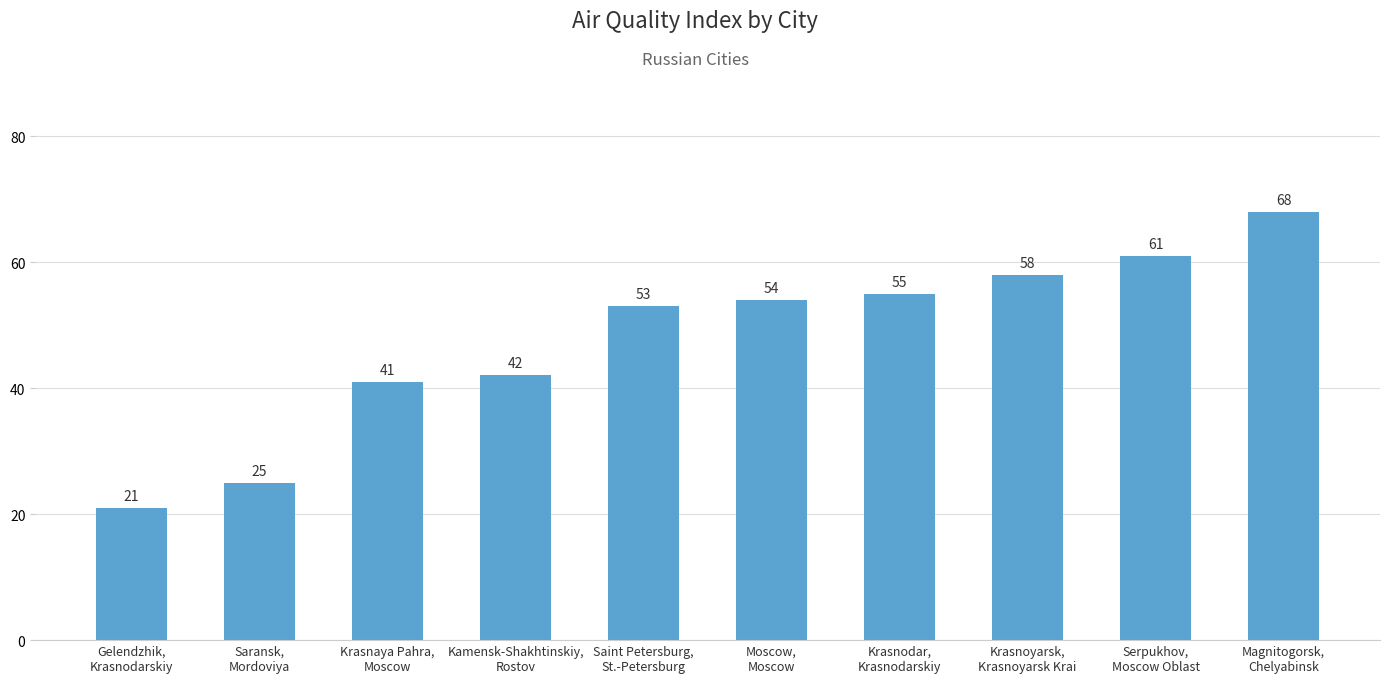

Reading left to right, what are all the values shown in this chart?

Gelendzhik,
Krasnodarskiy=21	Saransk,
Mordoviya=25	Krasnaya Pahra,
Moscow=41	Kamensk-Shakhtinskiy,
Rostov=42	Saint Petersburg,
St.-Petersburg=53	Moscow,
Moscow=54	Krasnodar,
Krasnodarskiy=55	Krasnoyarsk,
Krasnoyarsk Krai=58	Serpukhov,
Moscow Oblast=61	Magnitogorsk,
Chelyabinsk=68